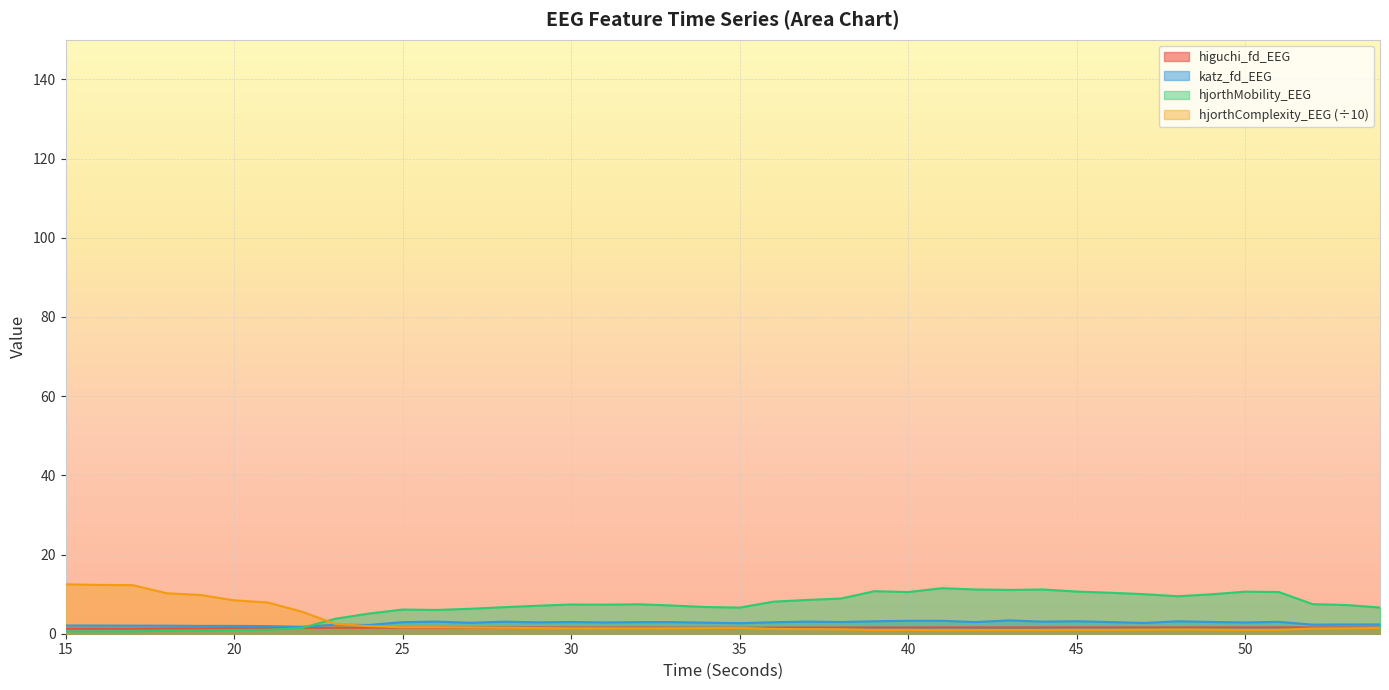

After their last crossing, which series has the higher values: hjorthComplexity_EEG or higuchi_fd_EEG?

higuchi_fd_EEG